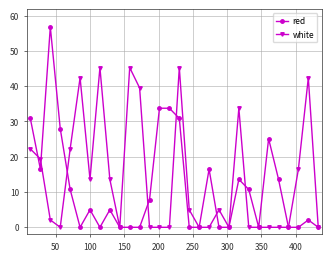

Is this an area chart (filled region under the line)?

No